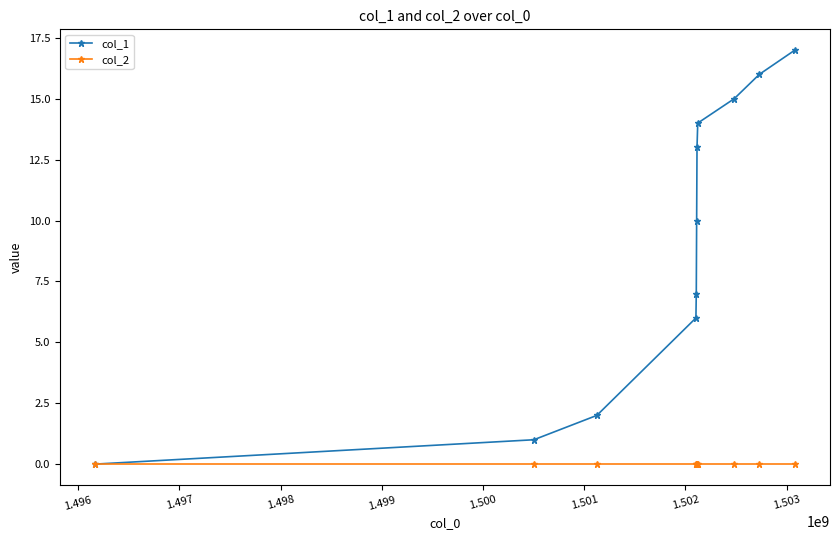

What are all the series names shown in the legend?

col_1, col_2